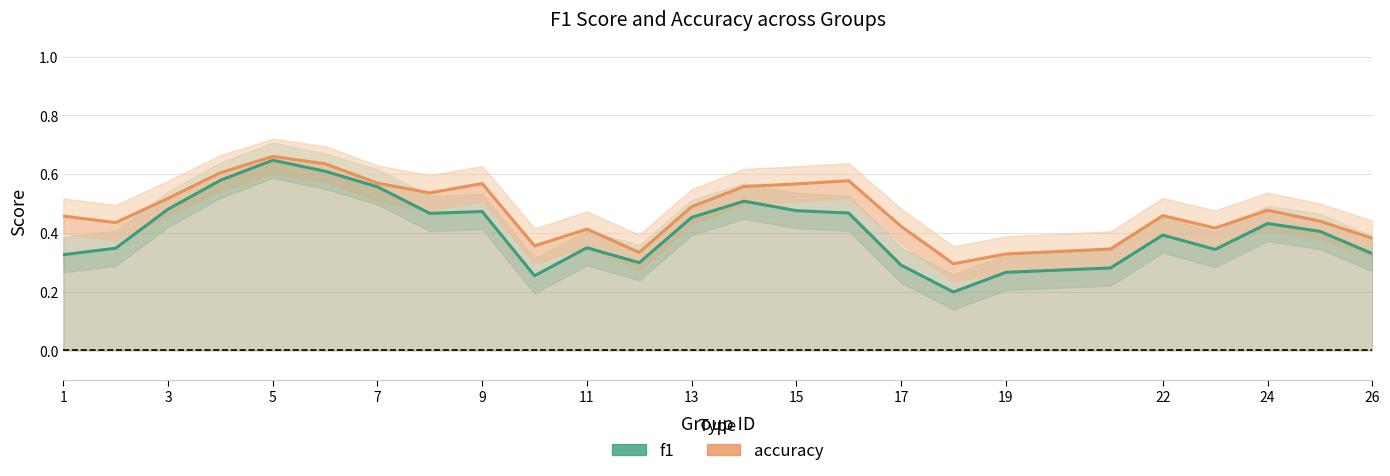

What is the value of the f1 point at the 7th from the left?

0.6